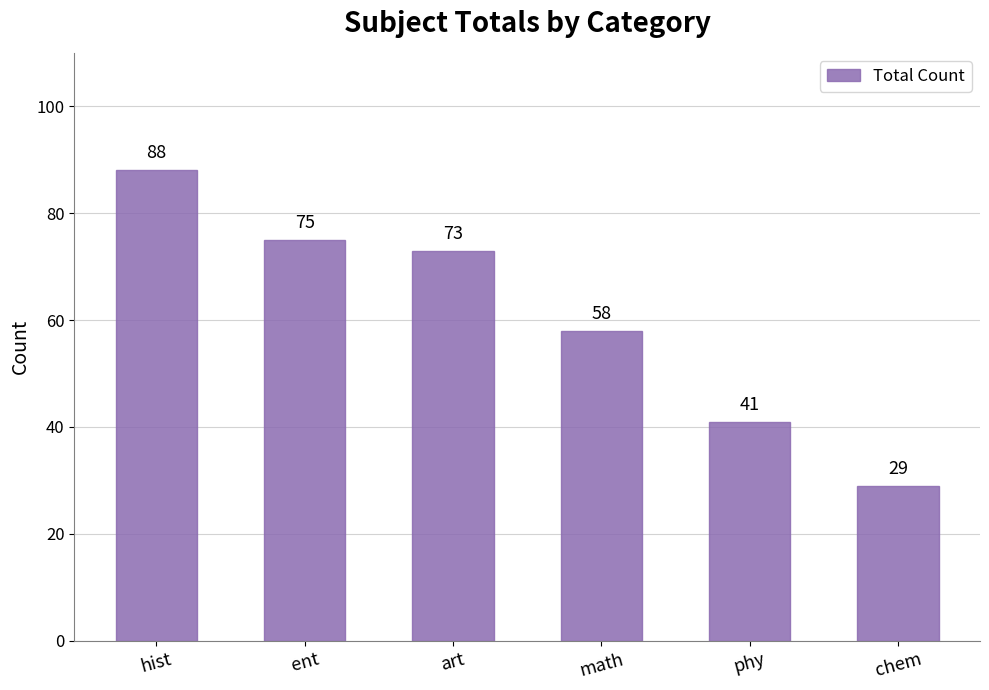

Where is the data nearest to the value 58?

math